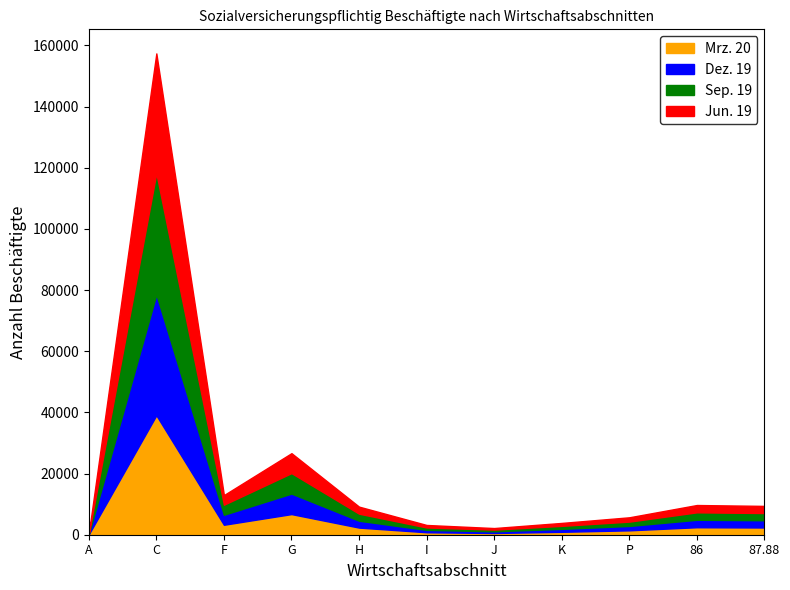

Does the chart display data point markers on the line(s)?

No